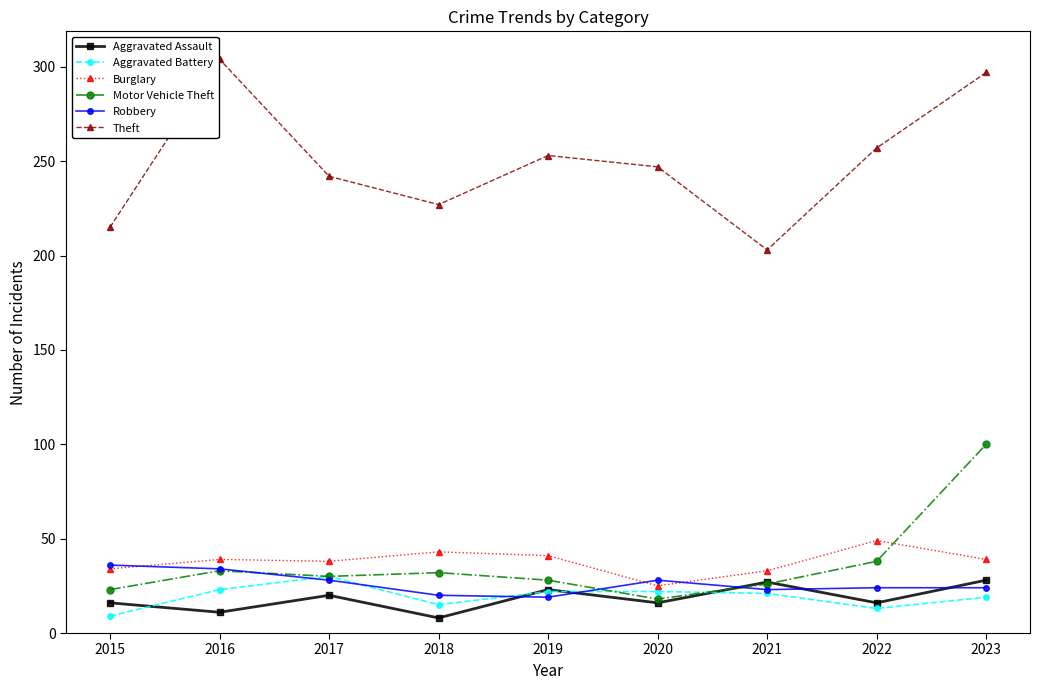

What is the value of the Burglary point at the 3rd from the left?

38